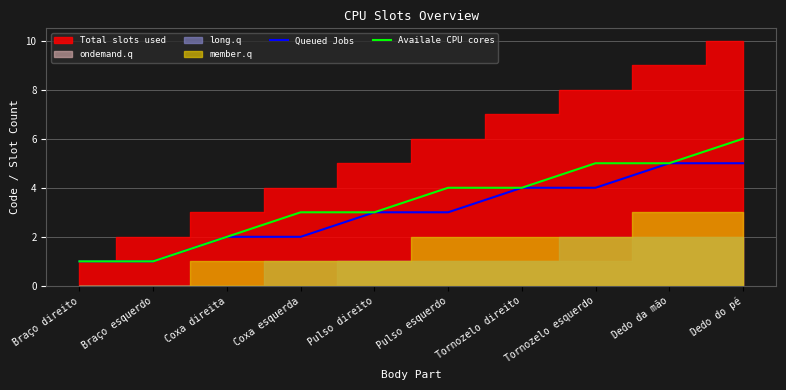

What is the sum of the Queued Jobs values at Tornozelo direito and Braço esquerdo?

5